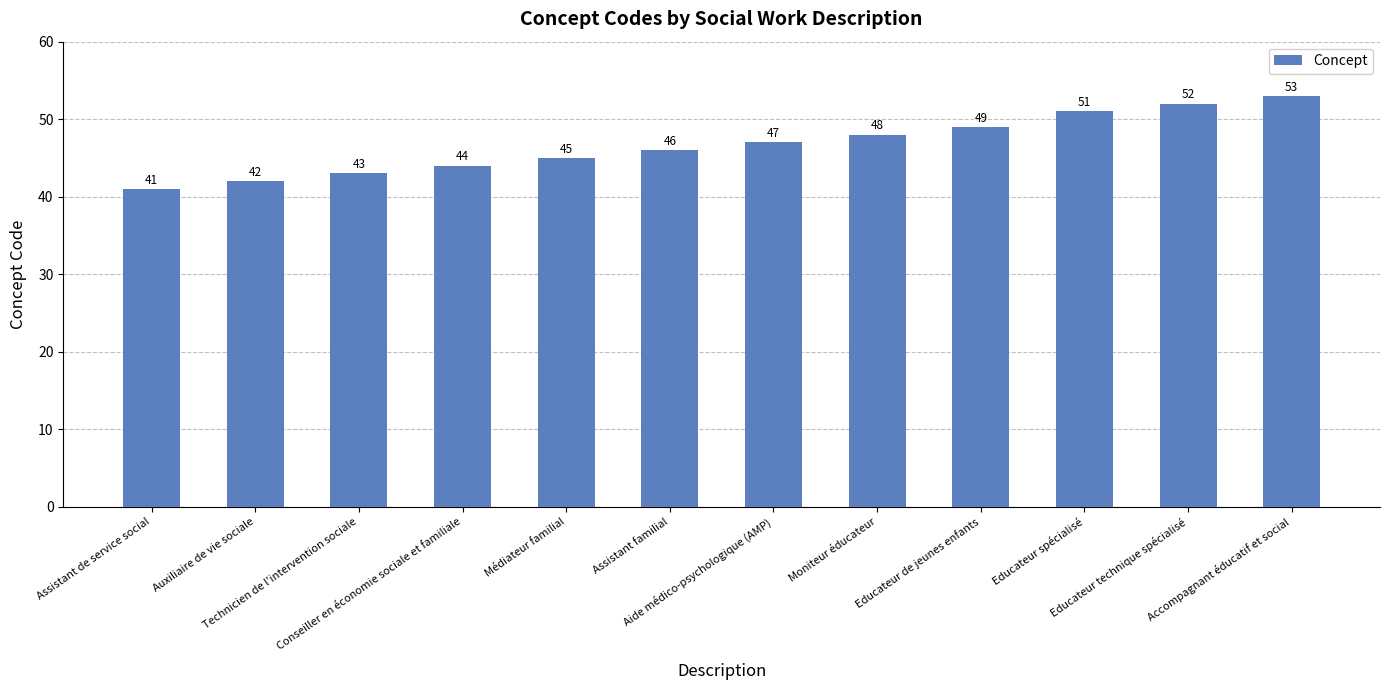

What is the minimum value shown in the chart?

41